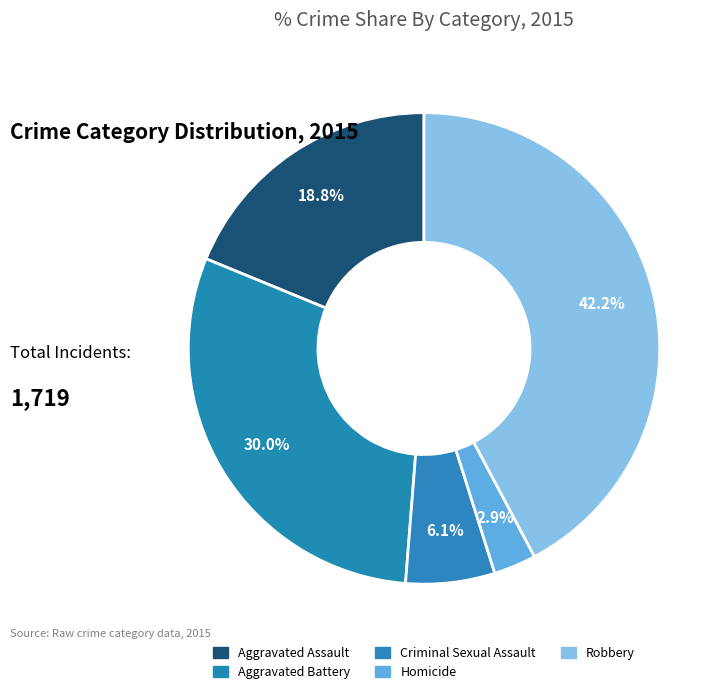

How many segments does this pie chart have?

5